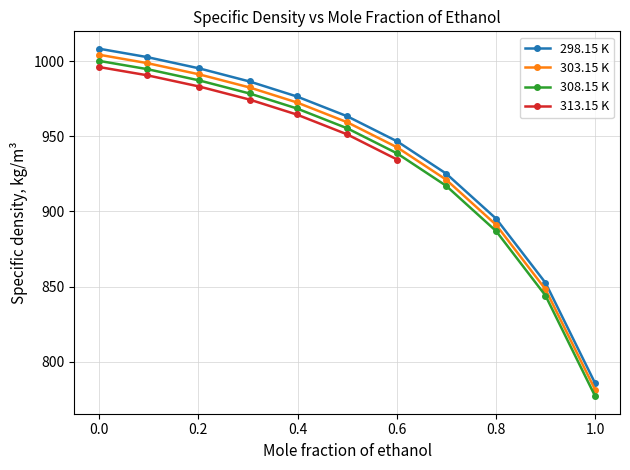

What position from the left is 0.2017?

3